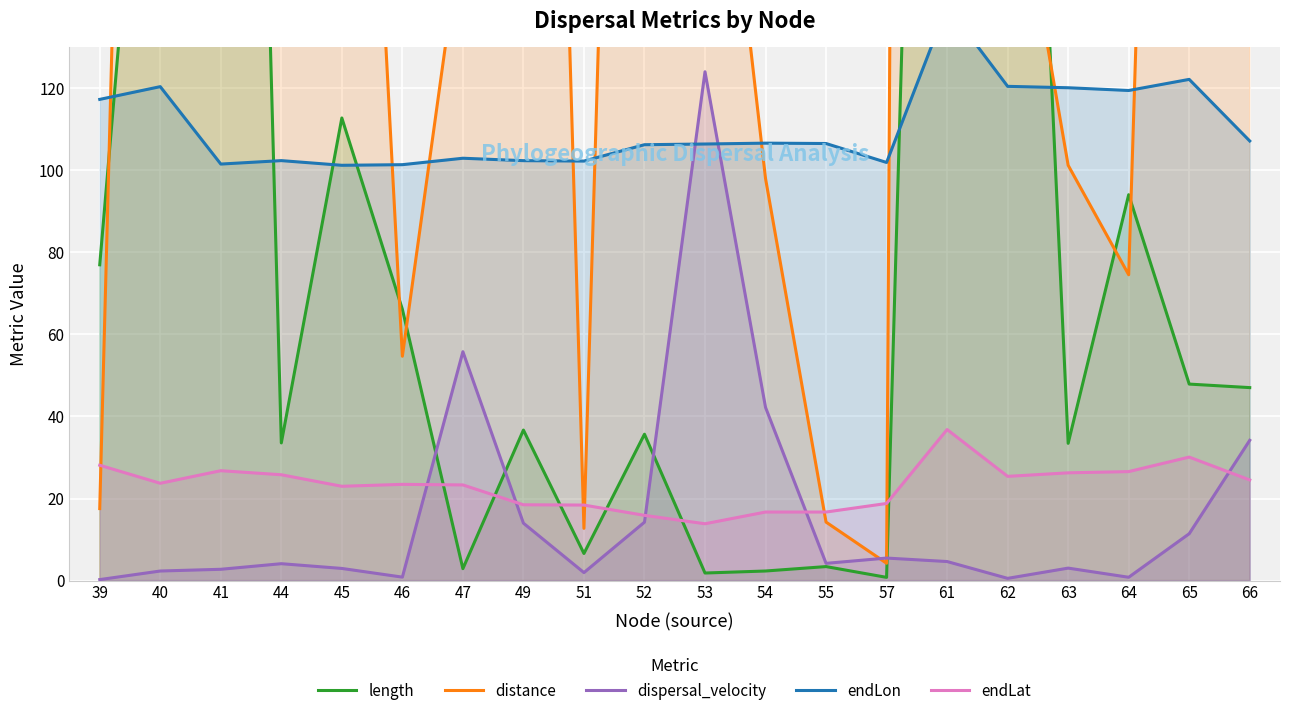

In endLon, how many points are higher than both neighbors (excluding endpoints)?

6